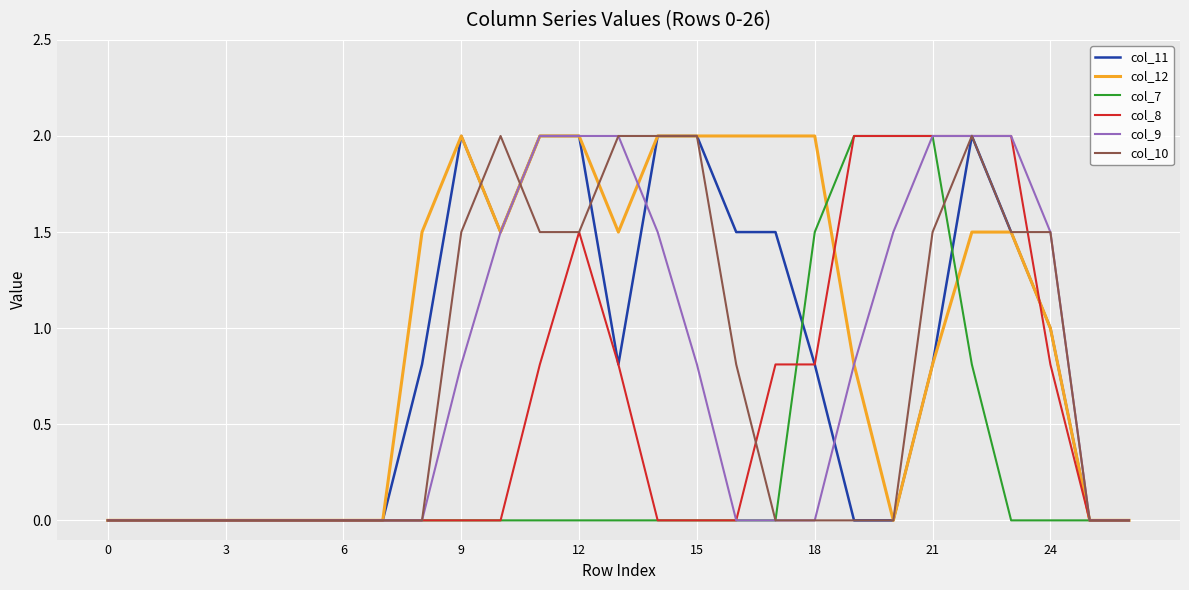

What is the difference between the maximum and minimum values in the col_9 series?

2.0